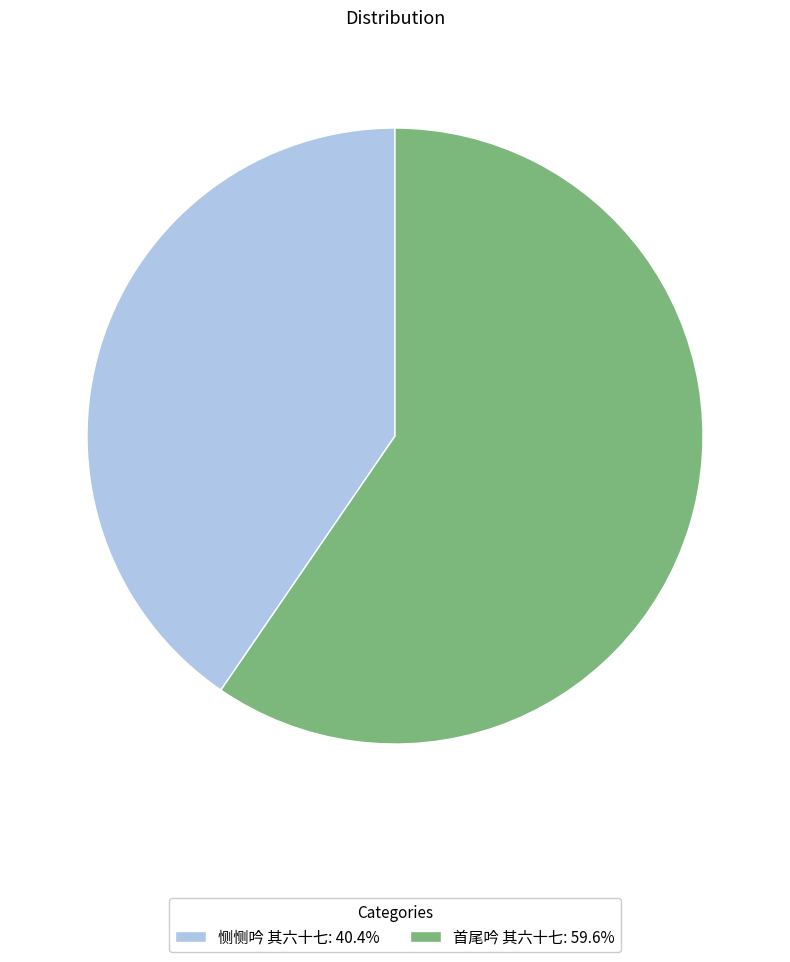

What is the smallest slice in the pie chart?

恻恻吟 其六十七